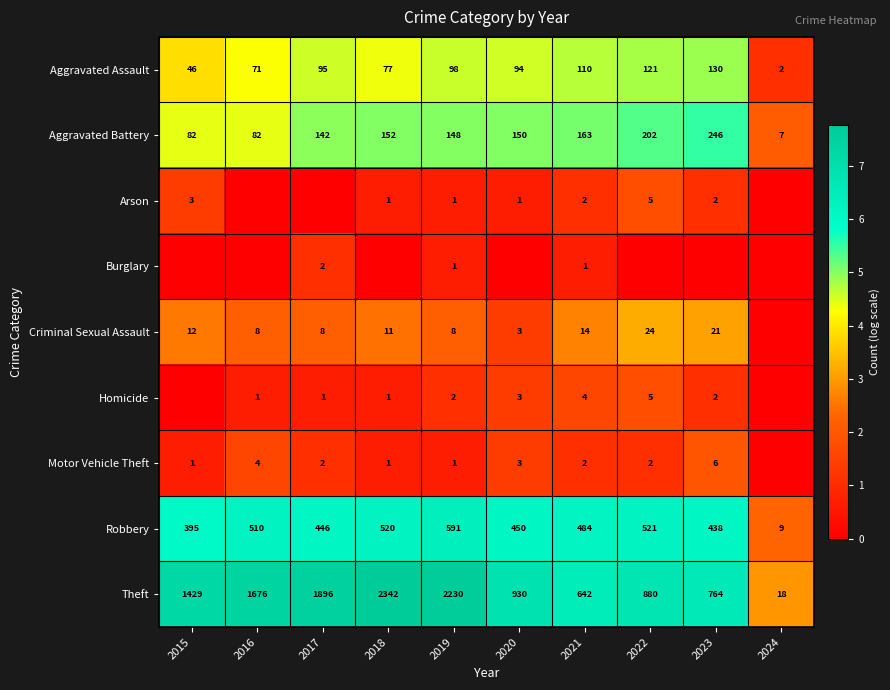

List the labels in order of Robbery value, smallest first.

2024, 2015, 2023, 2017, 2020, 2021, 2016, 2018, 2022, 2019